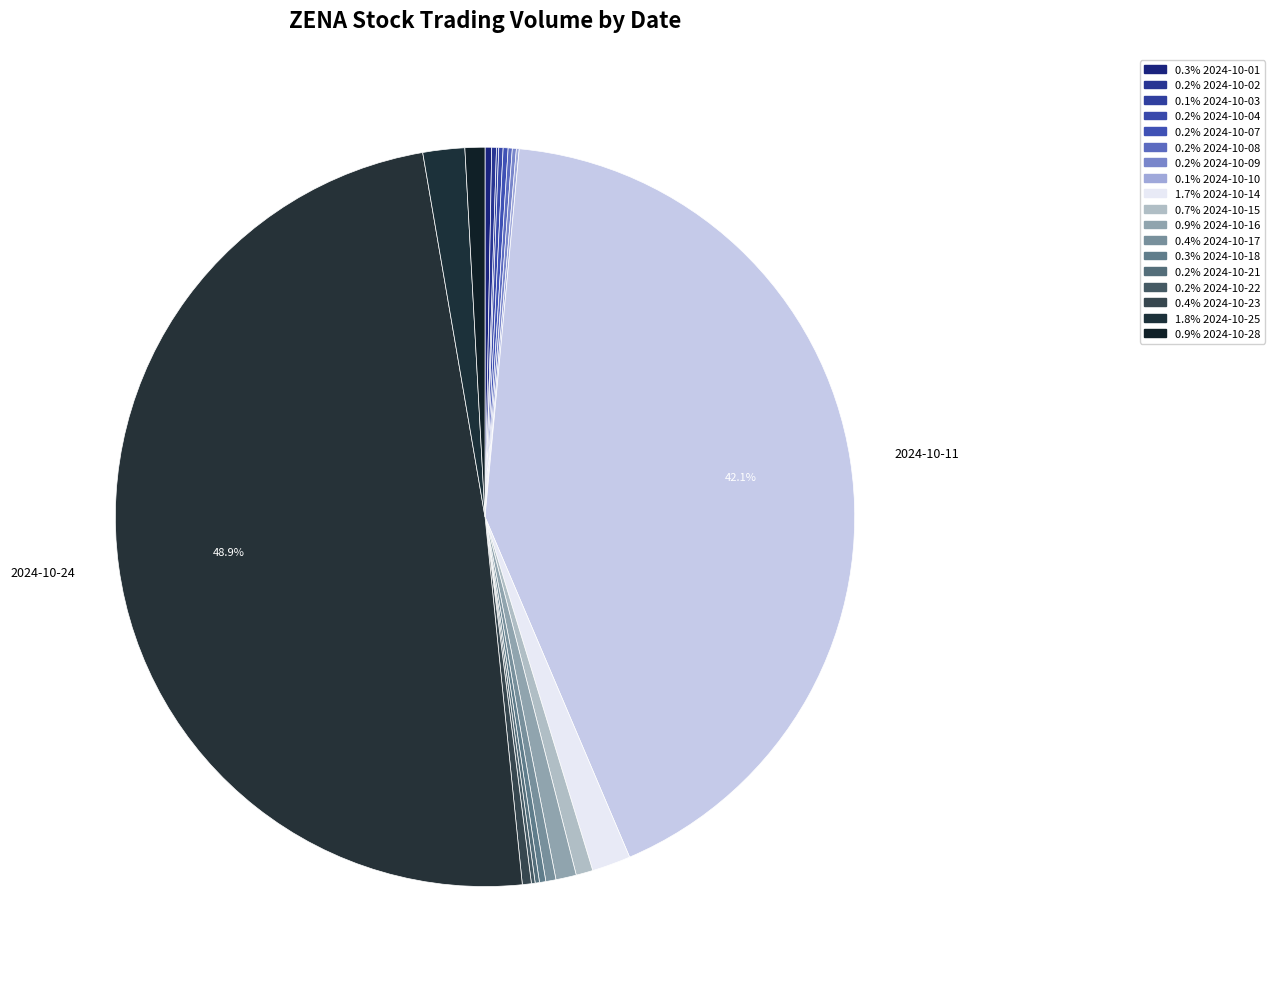

Rank the categories by value from highest to lowest.

2024-10-24, 2024-10-11, 2024-10-25, 2024-10-14, 2024-10-16, 2024-10-28, 2024-10-15, 2024-10-17, 2024-10-23, 2024-10-01, 2024-10-18, 2024-10-07, 2024-10-02, 2024-10-04, 2024-10-21, 2024-10-08, 2024-10-09, 2024-10-22, 2024-10-10, 2024-10-03